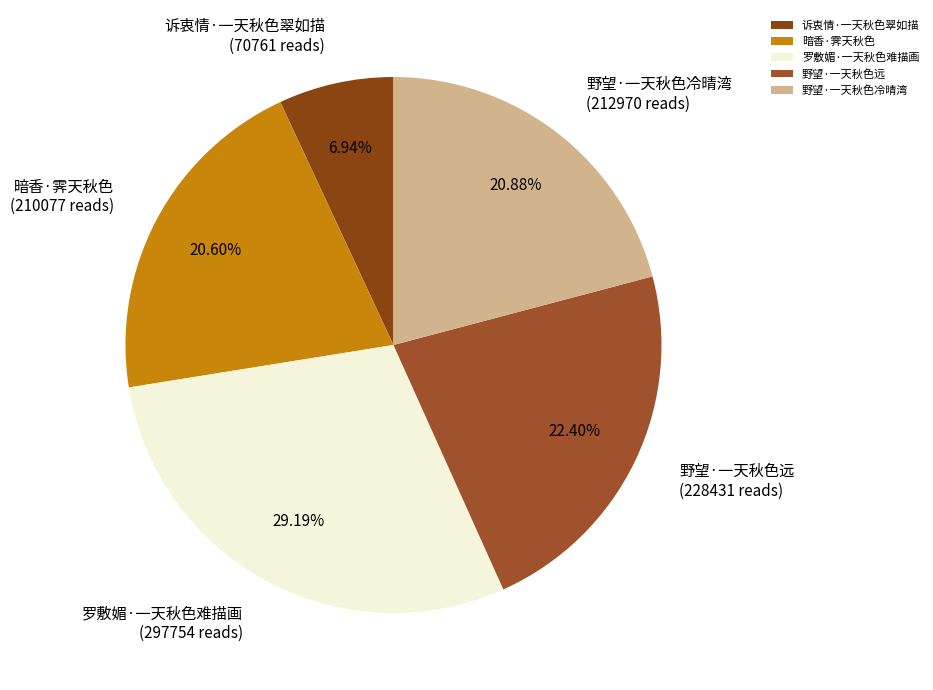

How many slices are in this pie chart?

5